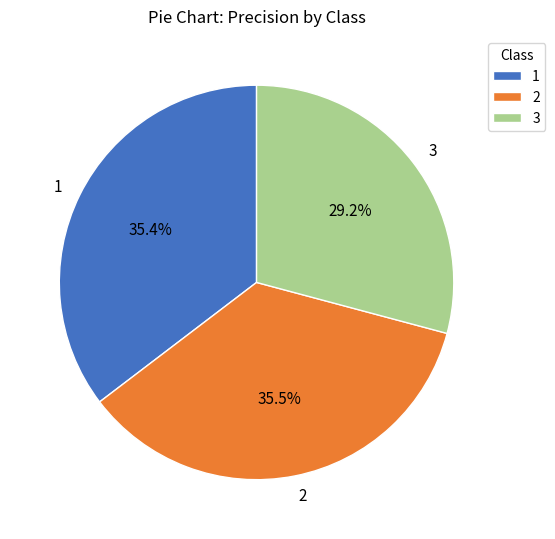

What is the total percentage of 2 and 3?

64.6%